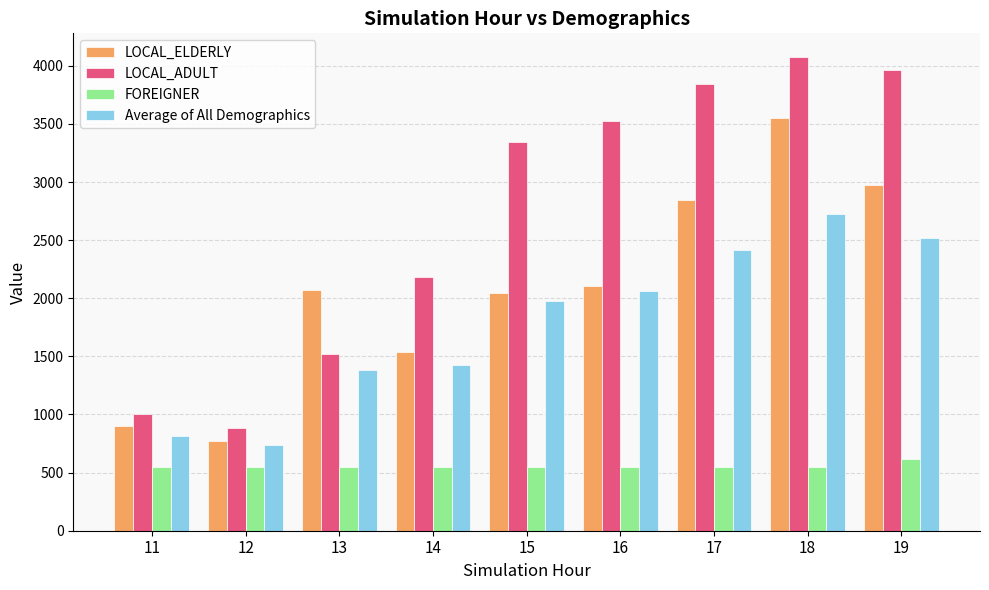

What is the difference between the highest and lowest values at 11?

450.0